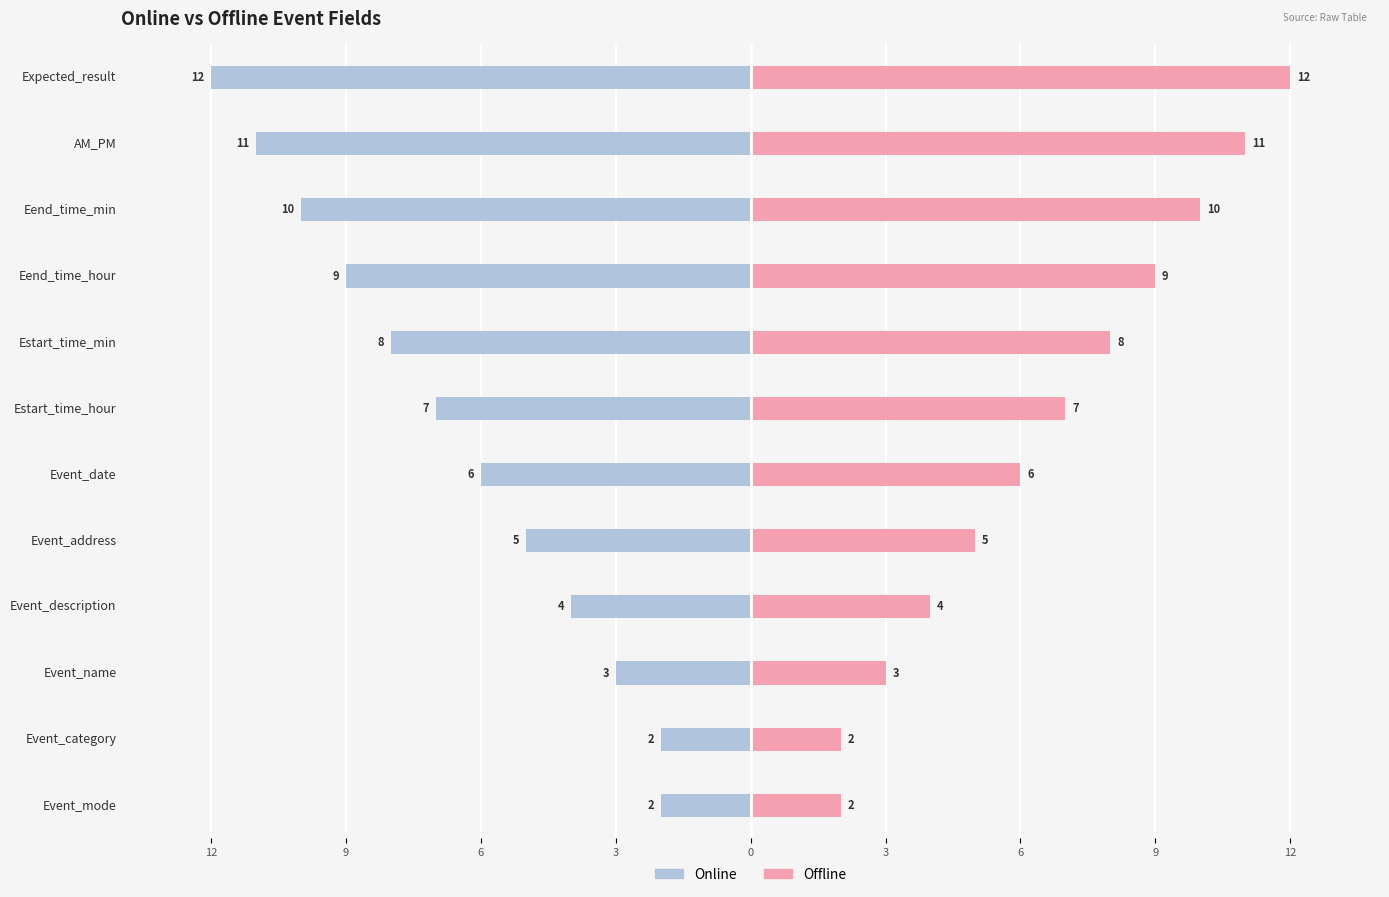

List the series in order of their overall mean, lowest first.

Online, Offline